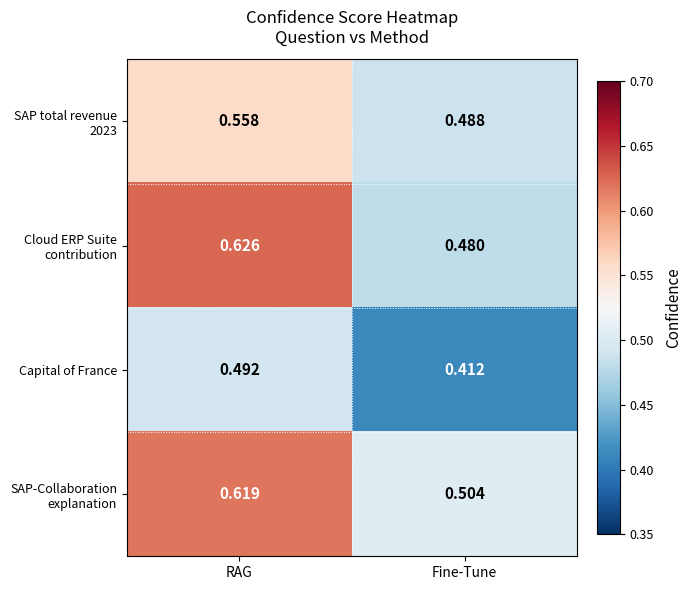

Which series has the largest range (max minus min)?

Cloud ERP Suite contribution